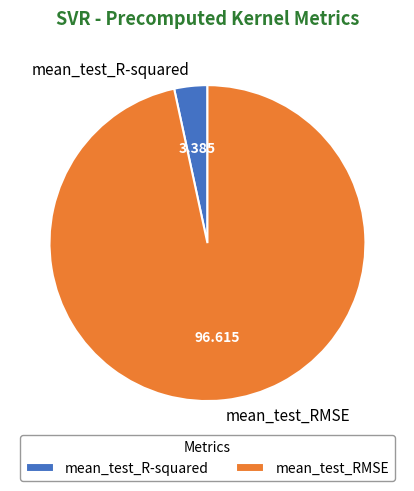

Between mean_test_R-squared and mean_test_RMSE, which is larger?

mean_test_RMSE